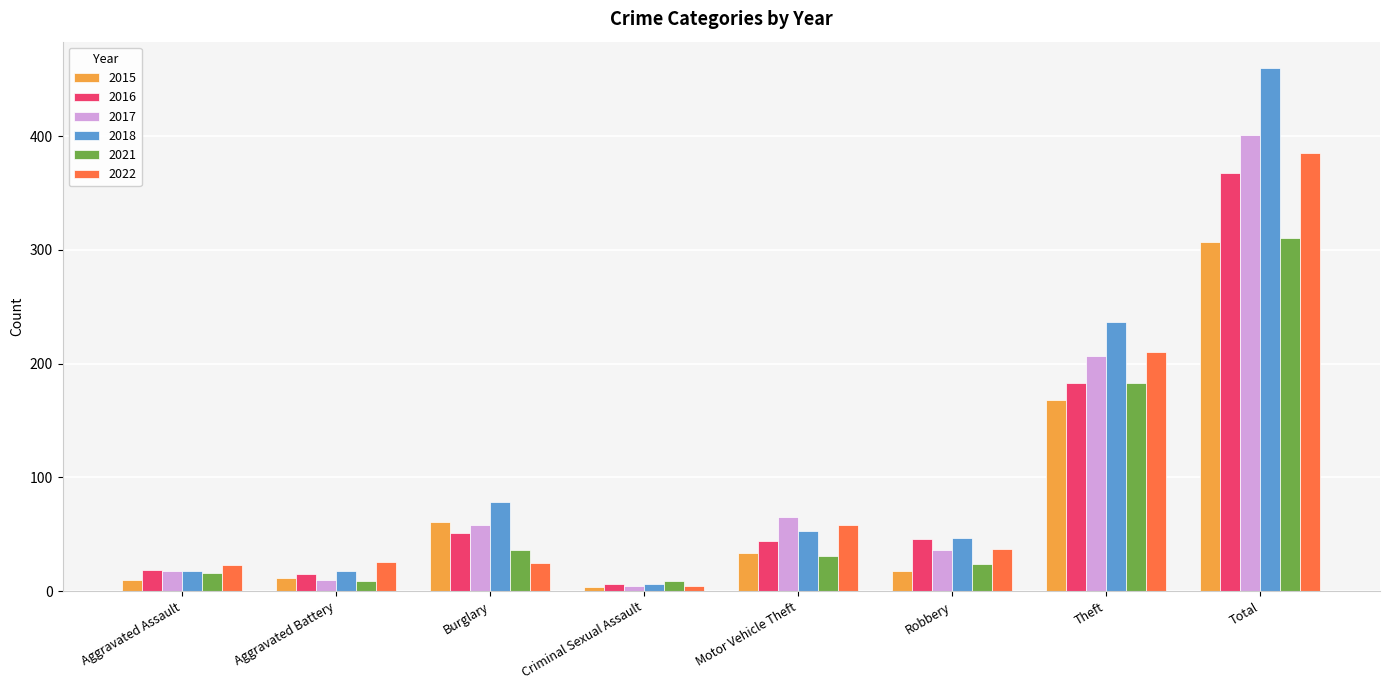

What is the sum of all 2022 values?

769